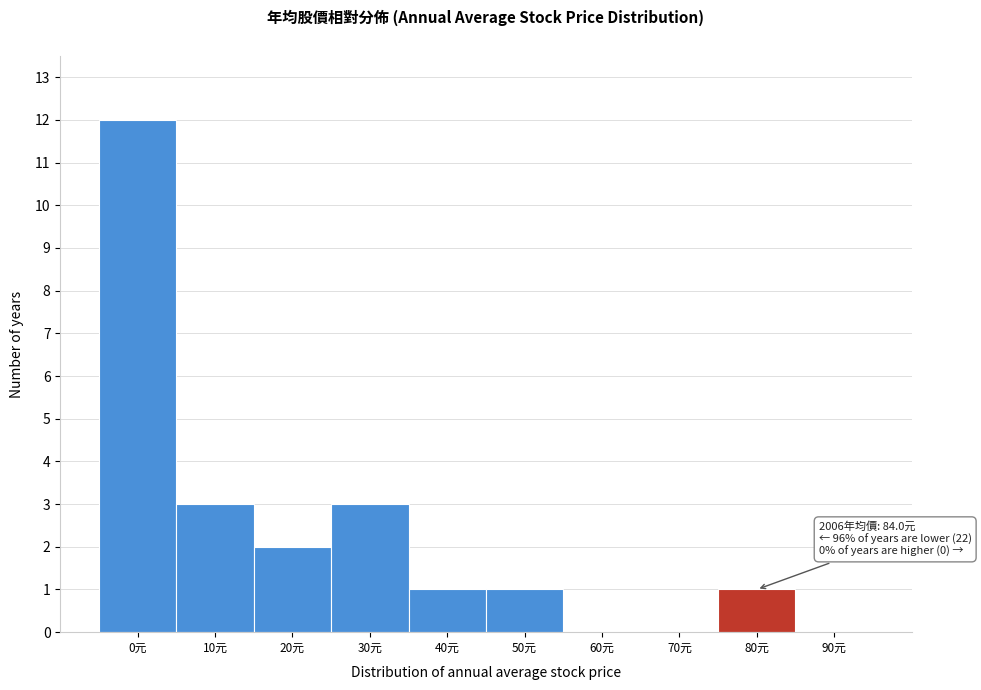

Reading left to right, what are all the values shown in this chart?

0元=12	10元=3	20元=2	30元=3	40元=1	50元=1	60元=0	70元=0	80元=1	90元=0